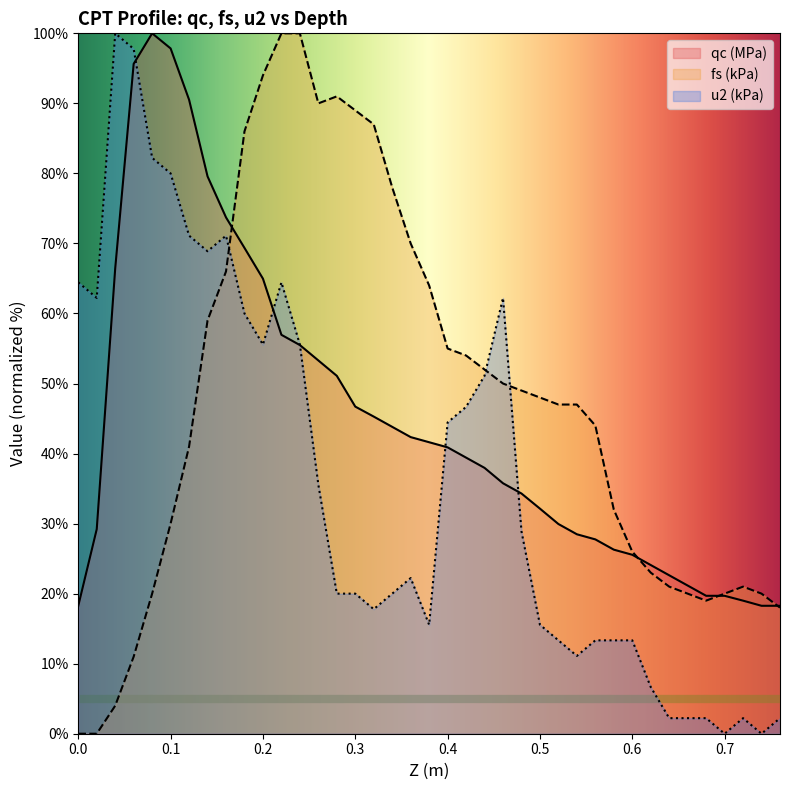

What value does the qc (MPa) series have at 0.26?

53.3